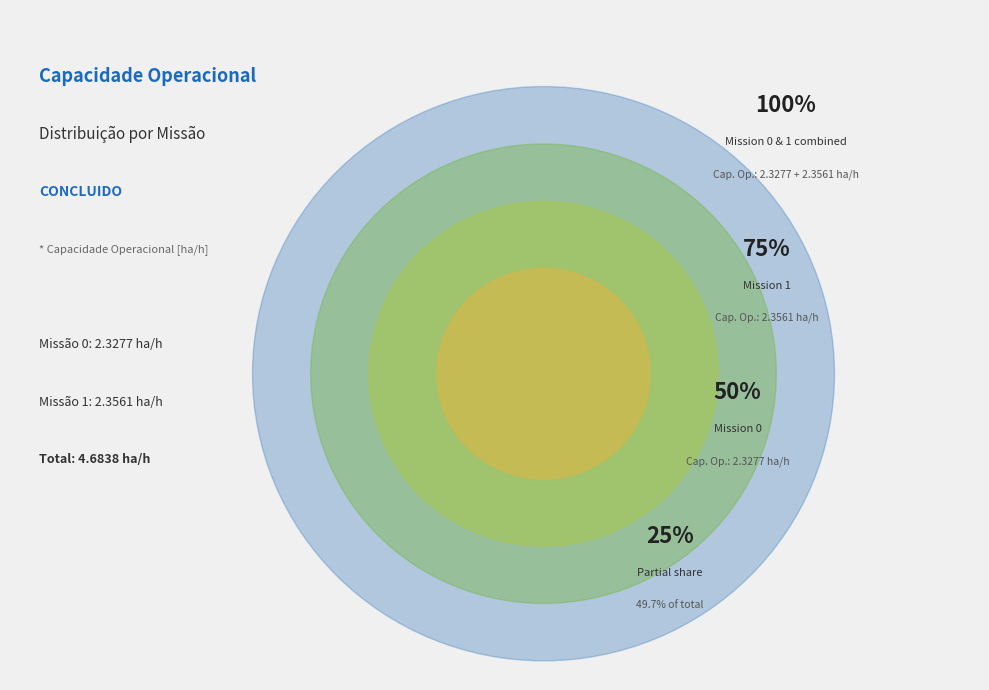

Rank the categories by value from highest to lowest.

1, 0